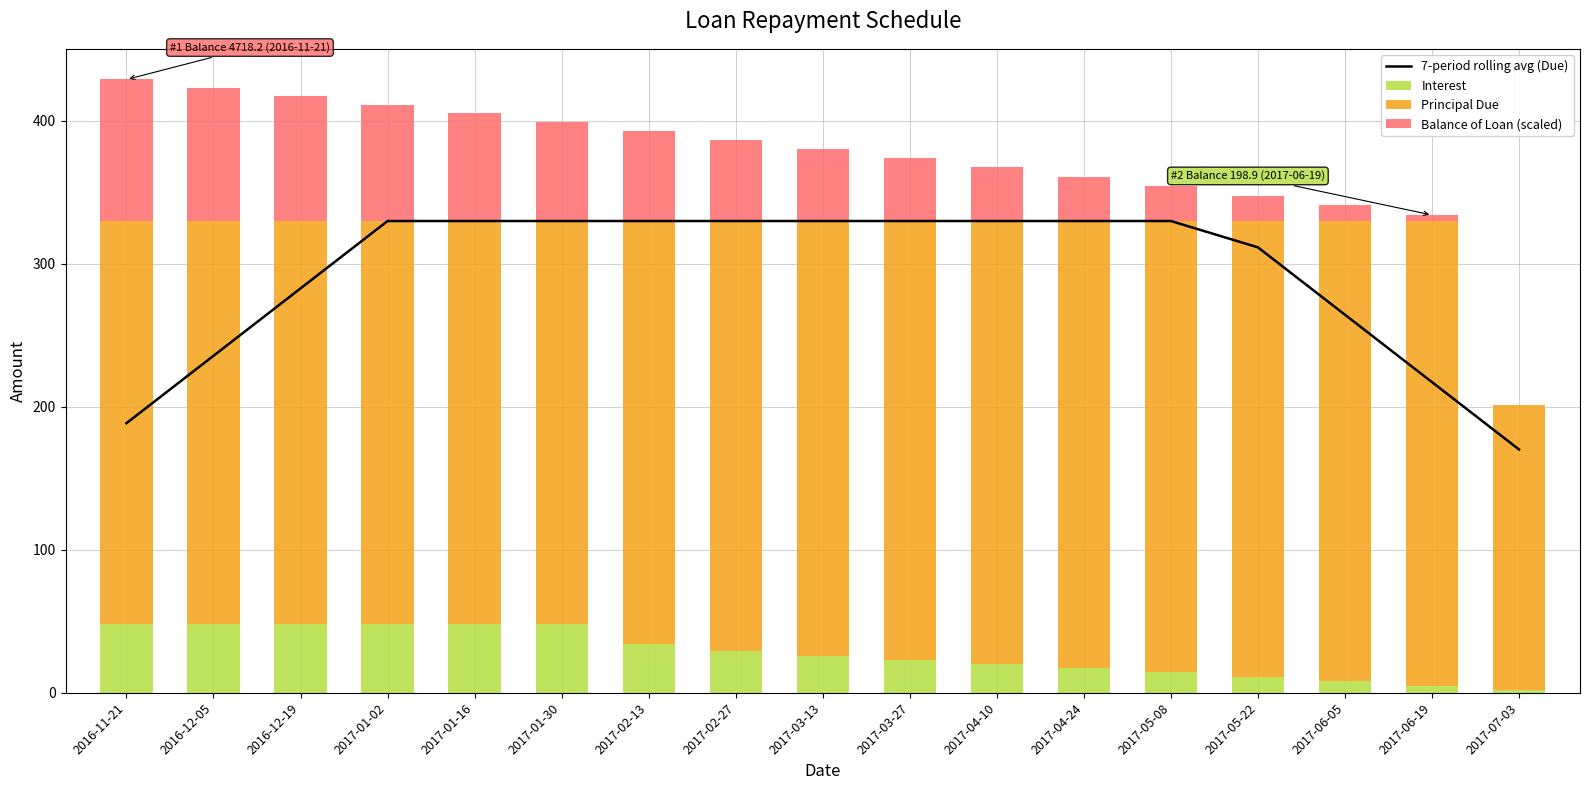

Is it true that Balance of Loan (scaled) equals 44.2 at 2017-01-30?

False